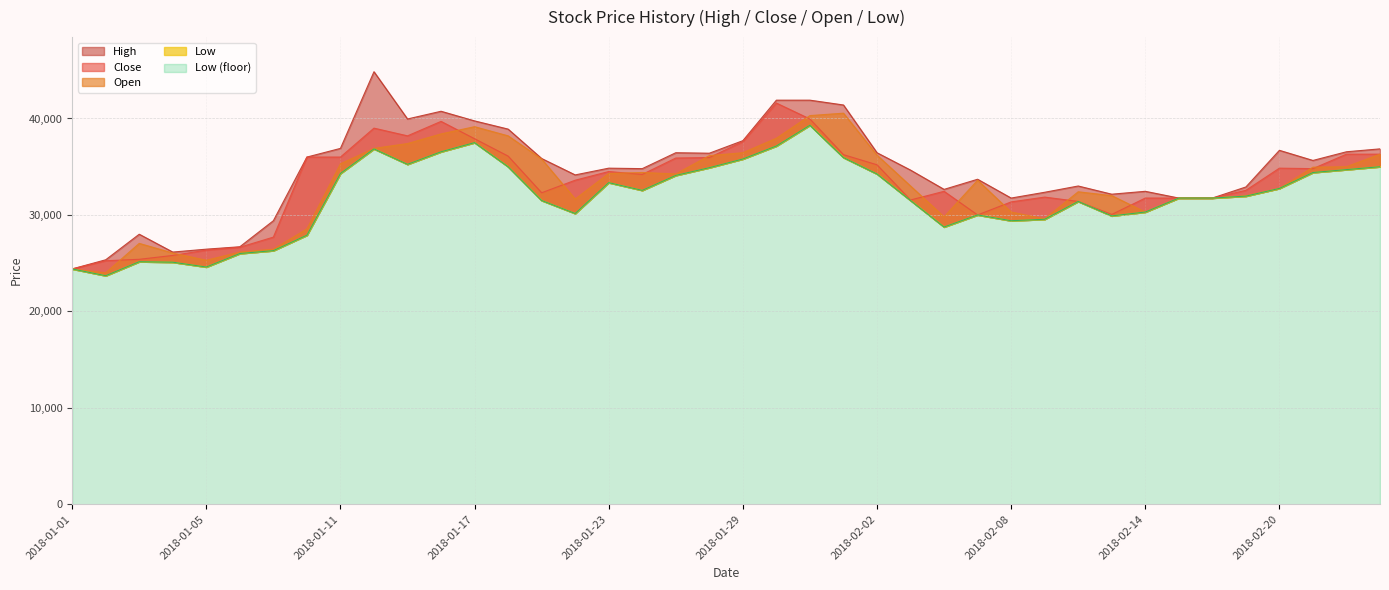

True or false: Low and High intersect in this chart.

False